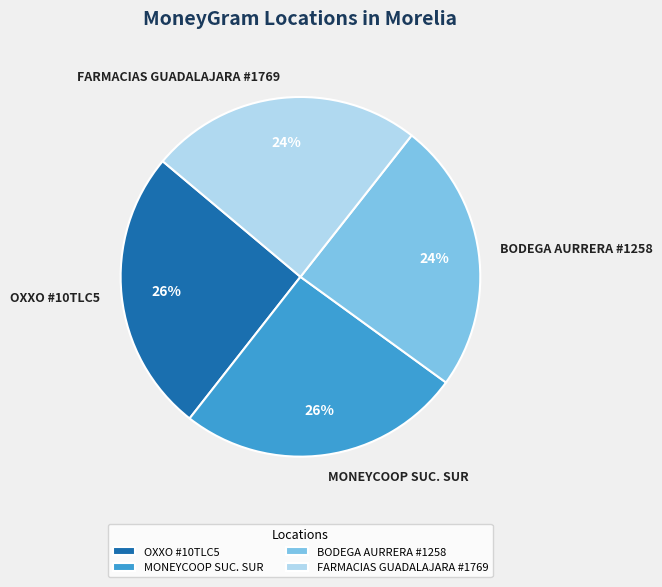

Is the sum of BODEGA AURRERA #1258 and FARMACIAS GUADALAJARA #1769 greater than half?

No